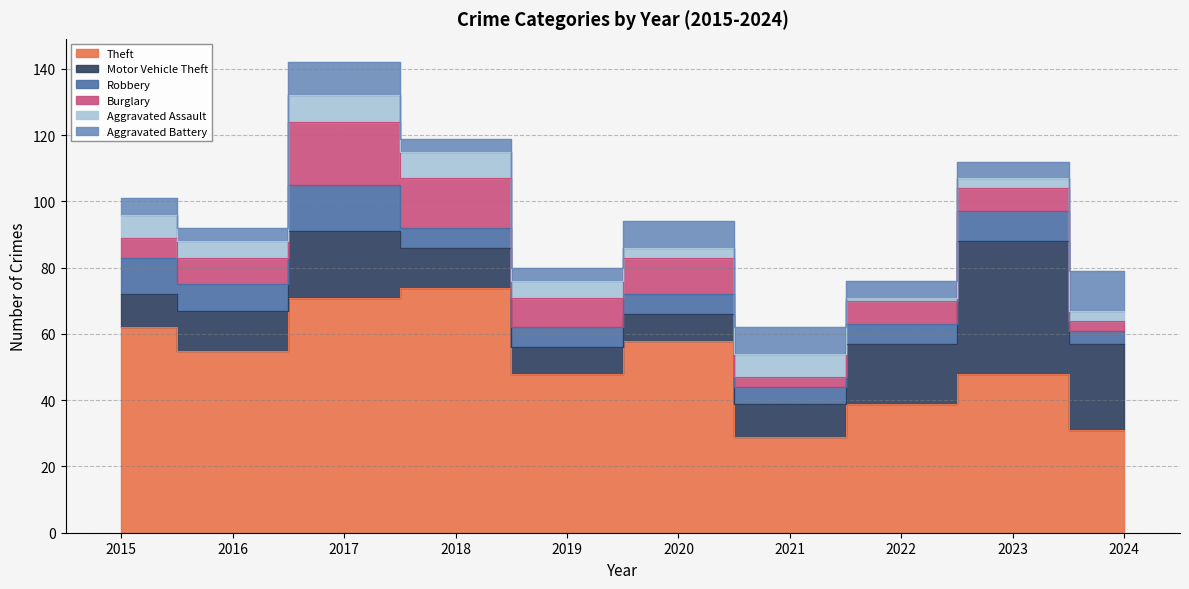

Where does the Robbery series first go above 6?

2015